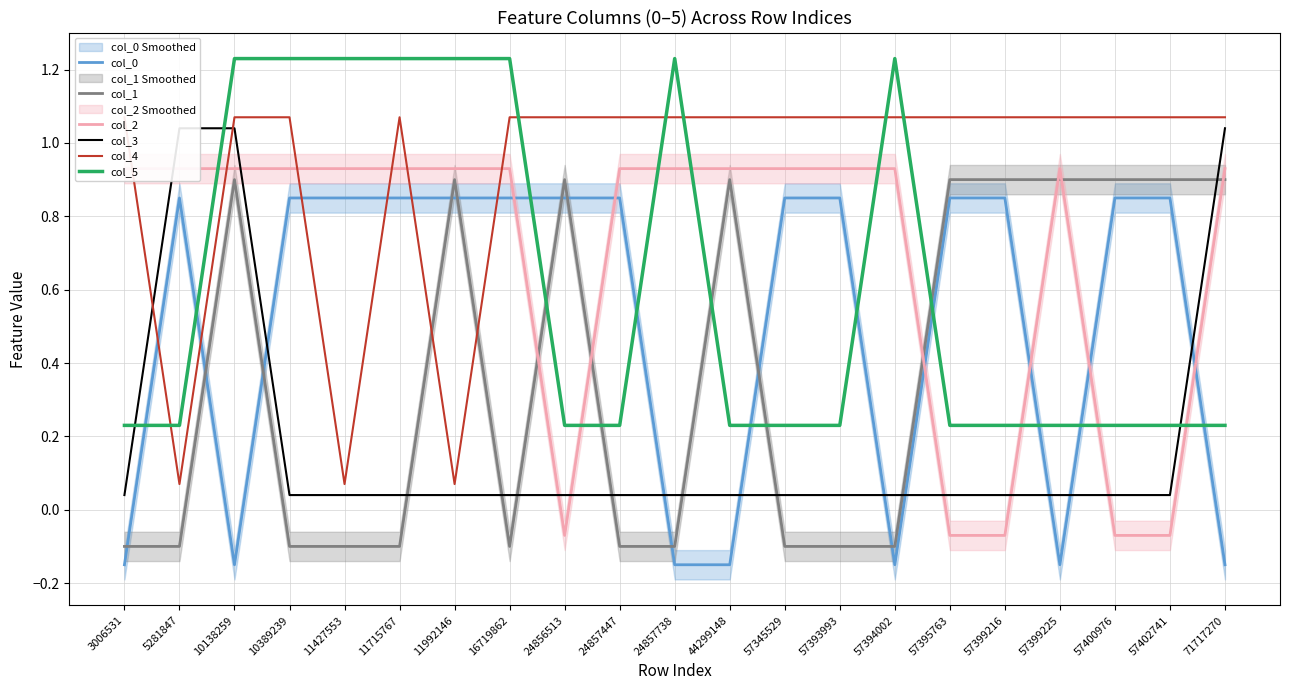

Where is the first local maximum for col_5?

24857738